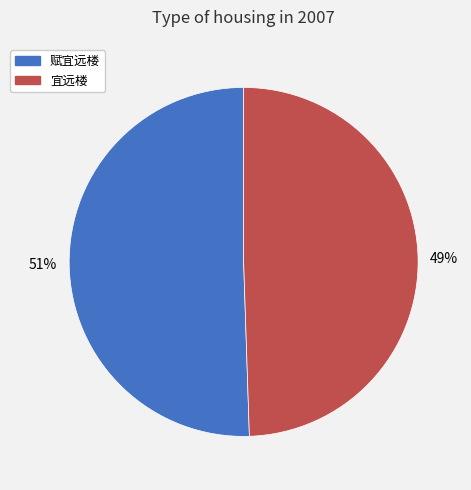

Which slice represents more than half of the pie?

赋宜远楼